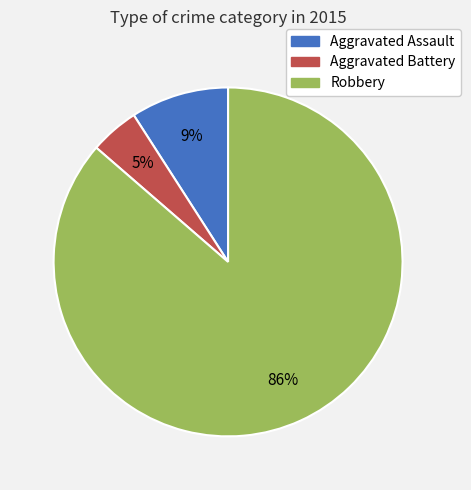

Is the sum of Aggravated Assault and Robbery greater than half?

Yes